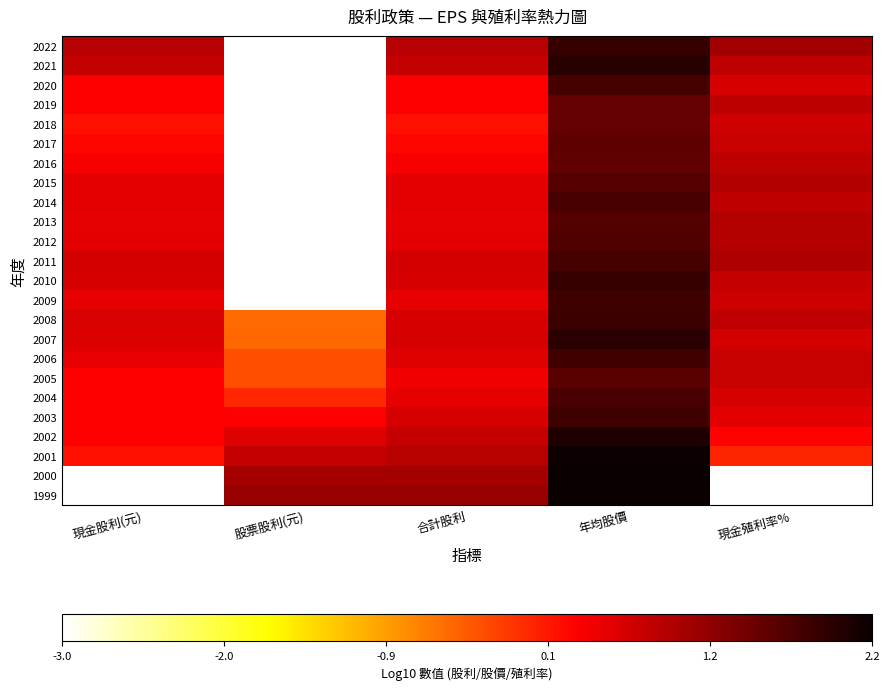

What is the smallest value displayed?

-3.0